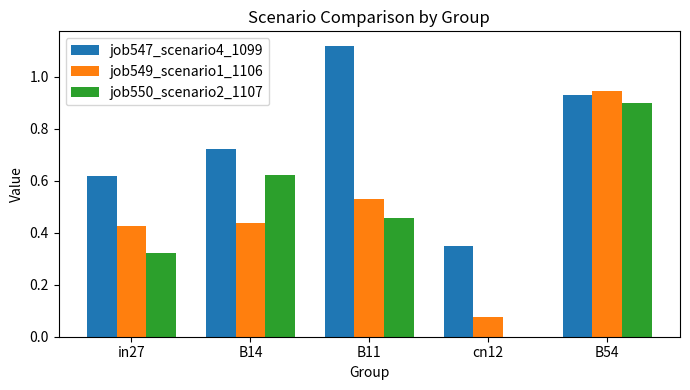

What is the sum of all job550_scenario2_1107 values?

2.3